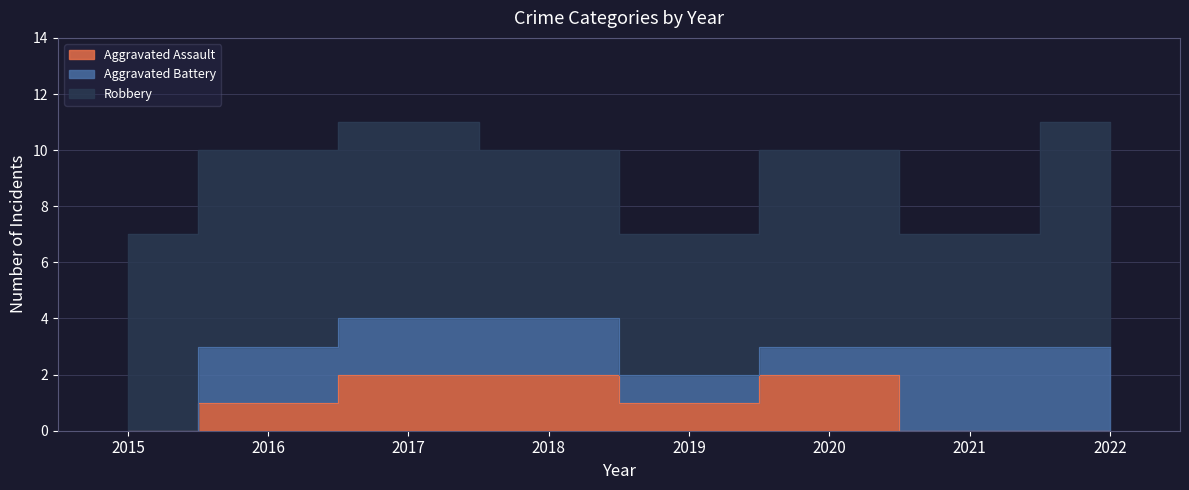

How many values in the Aggravated Battery series are below 2?

3